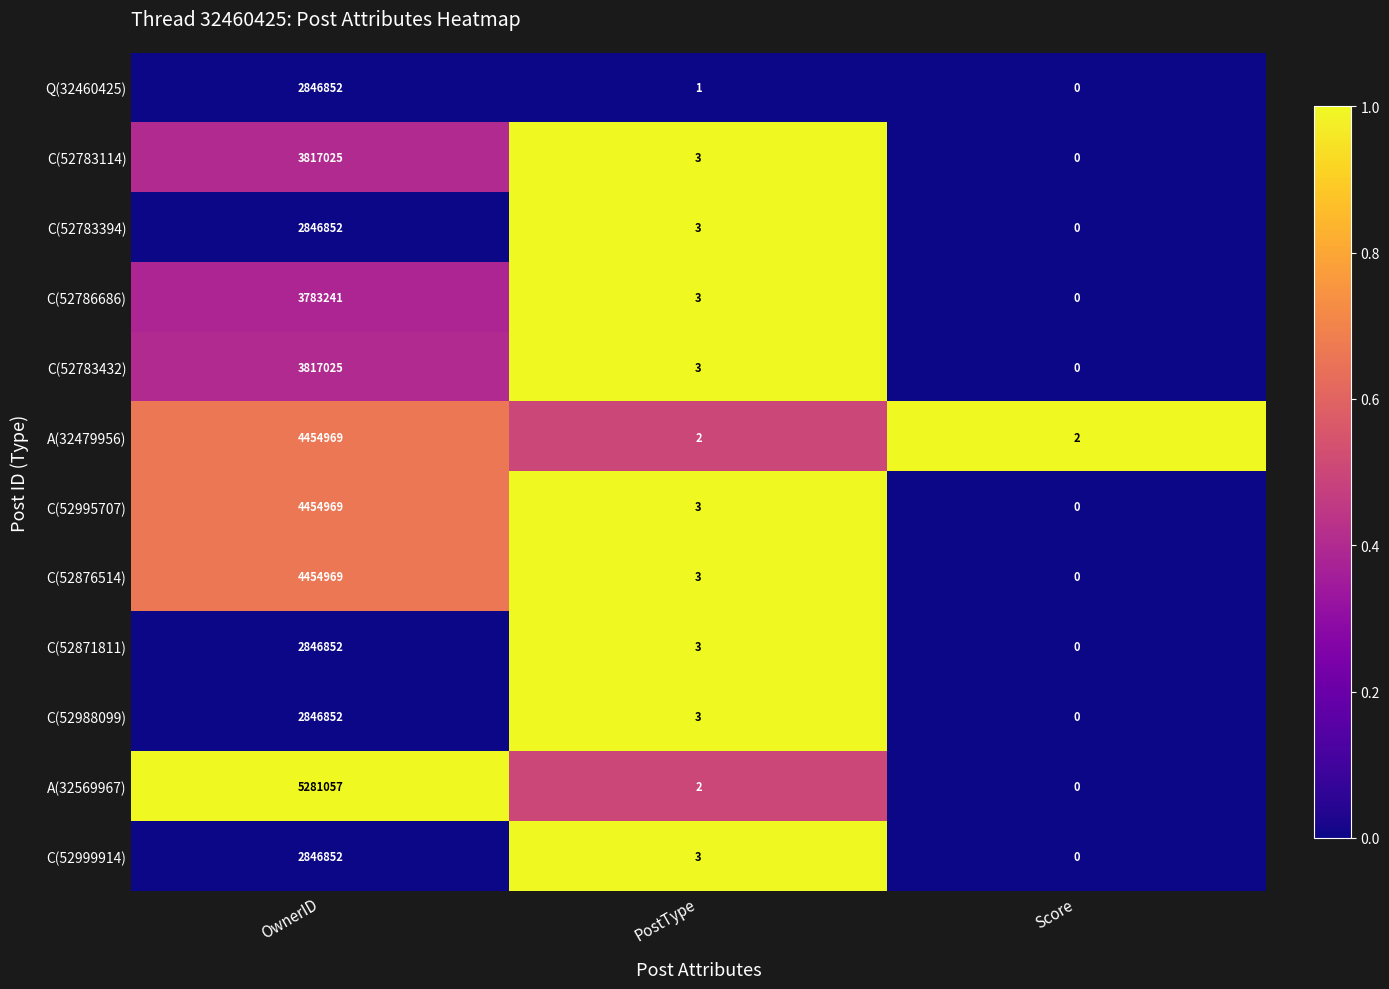

How many series are shown in this chart?

12